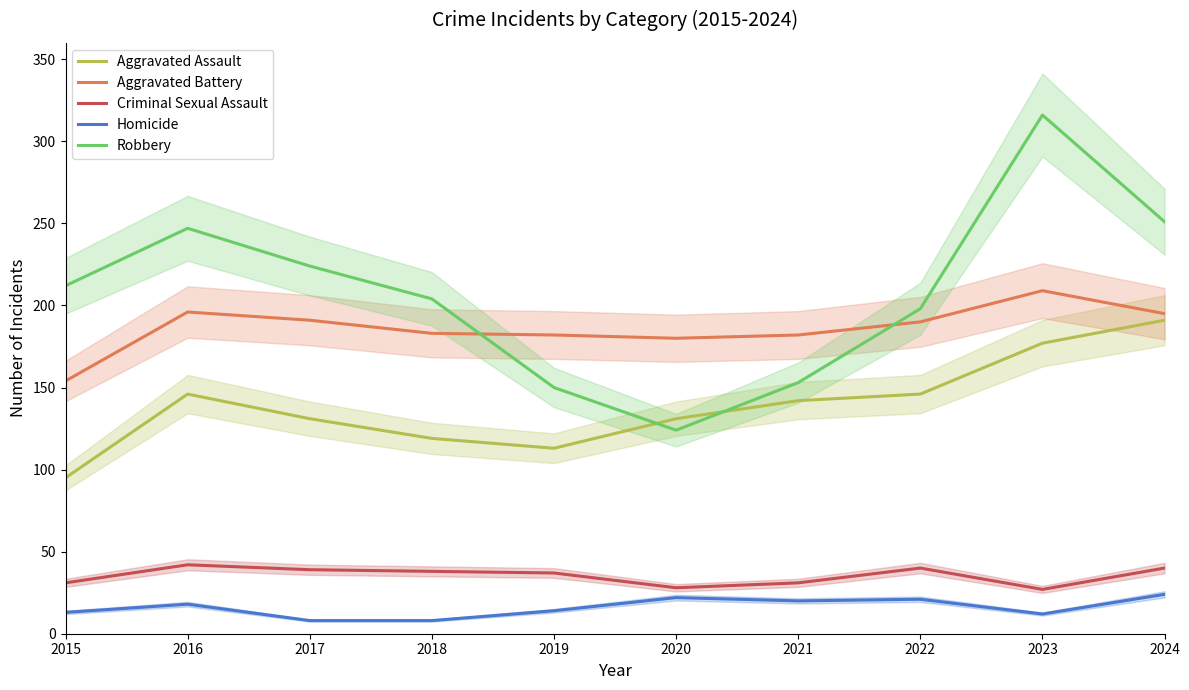

True or false: Criminal Sexual Assault and Aggravated Assault intersect in this chart.

False